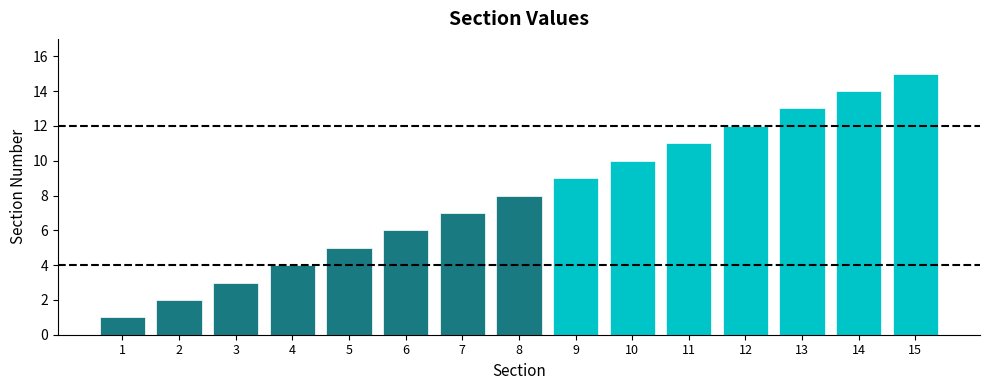

At 2, list the series in order from largest to smallest.

Upper threshold (12), Lower threshold (4)